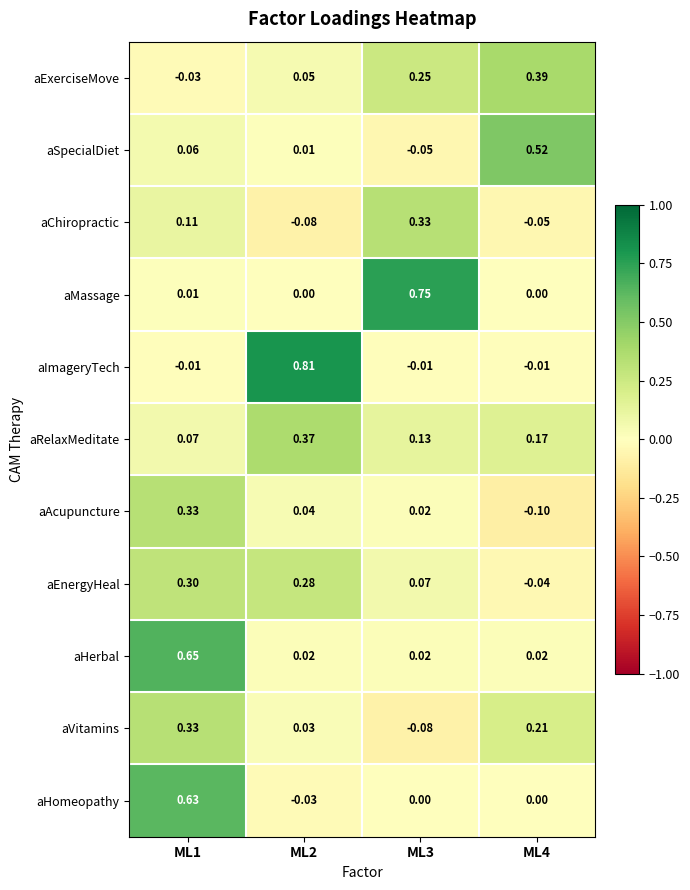

Is the value of aHerbal at ML3 greater than the value of aExerciseMove at ML1?

Yes